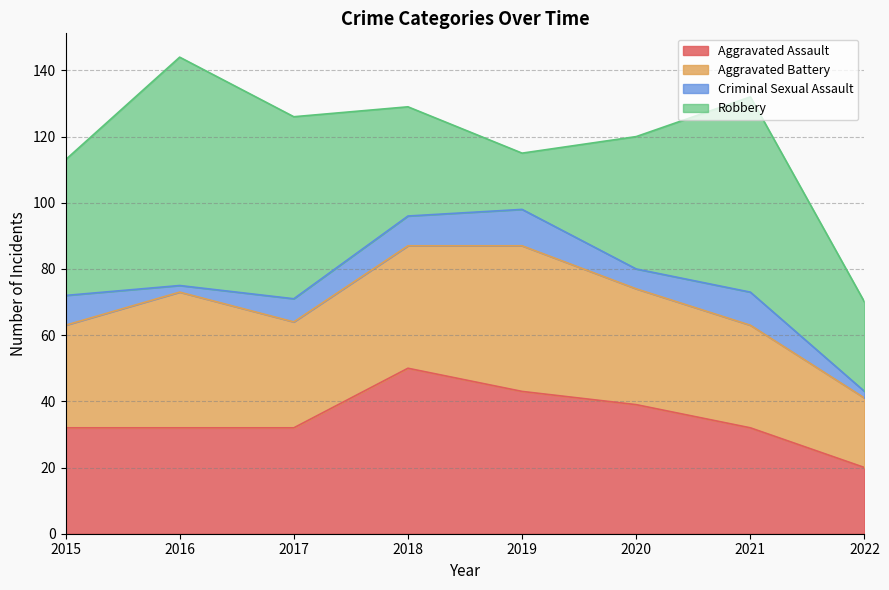

At which label does Criminal Sexual Assault reach its minimum?

2016